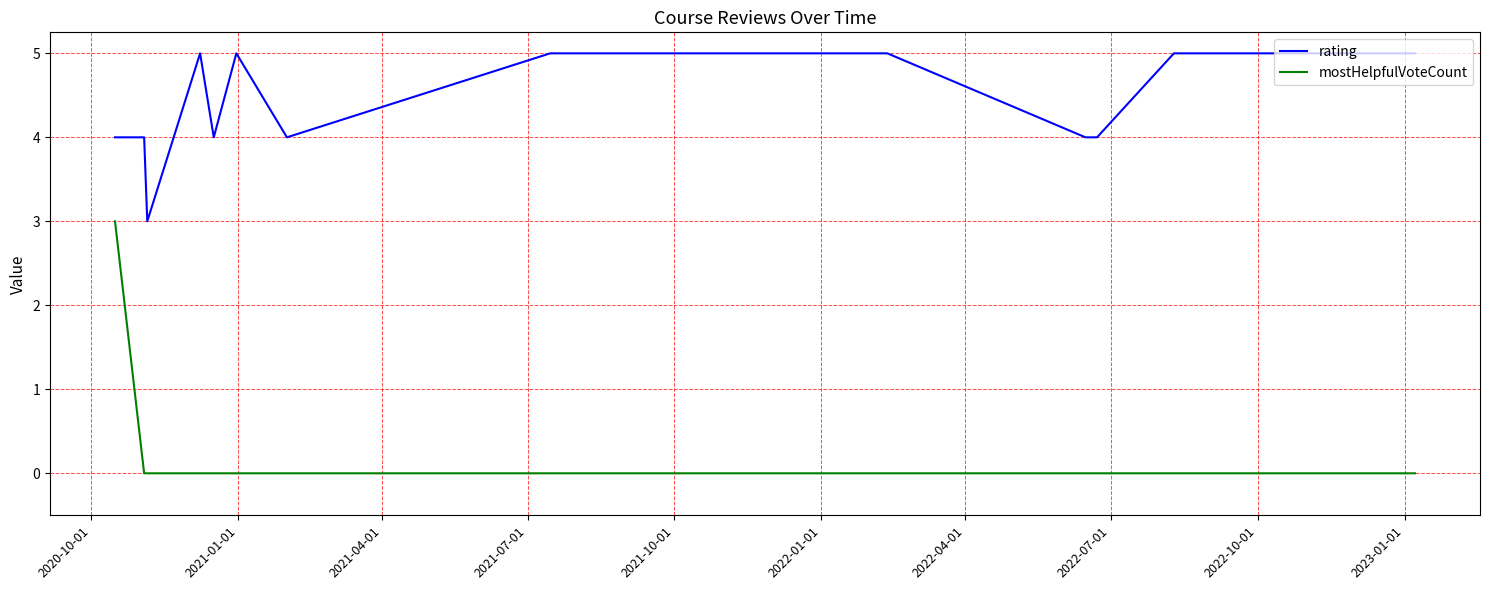

What is the maximum value for rating?

5